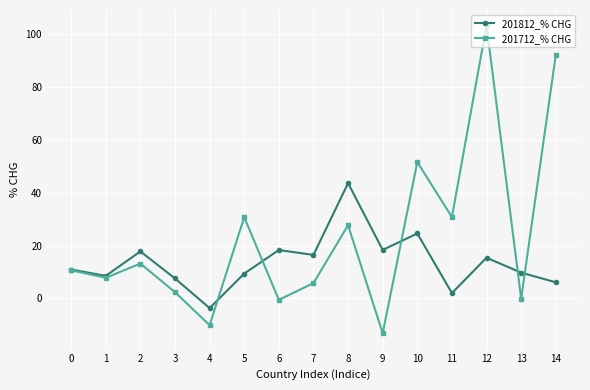

The 201812_% CHG series shows 9.6 at 2. True or false?

False